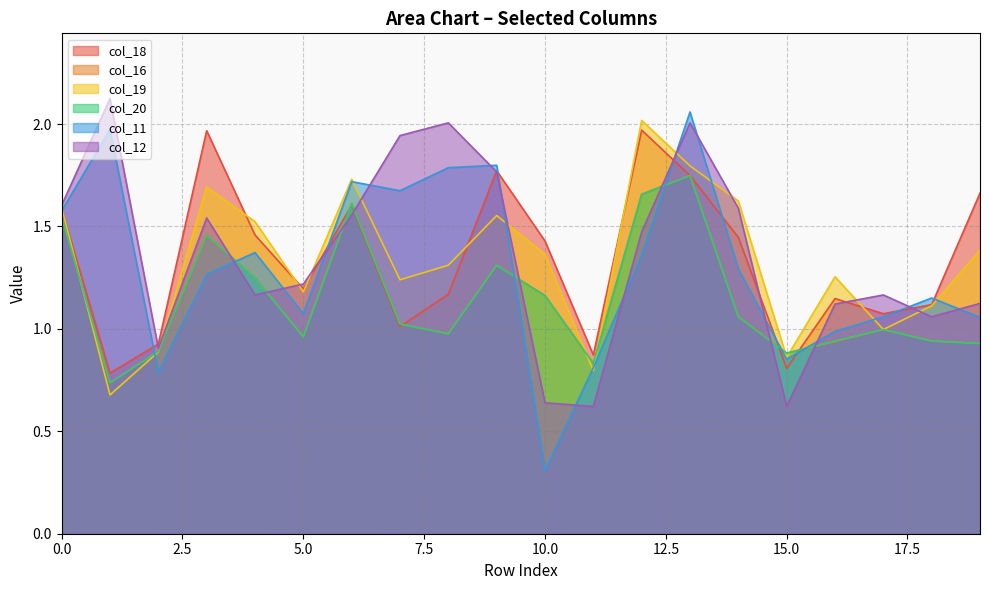

Which series has the largest total across all categories?

col_12